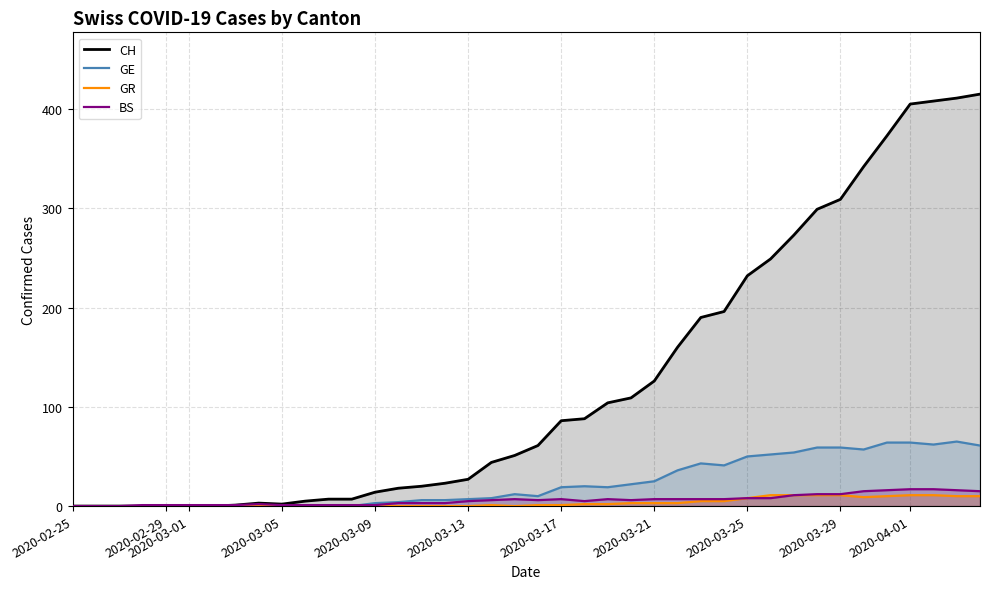

What are all the series names shown in the legend?

CH, GE, GR, BS